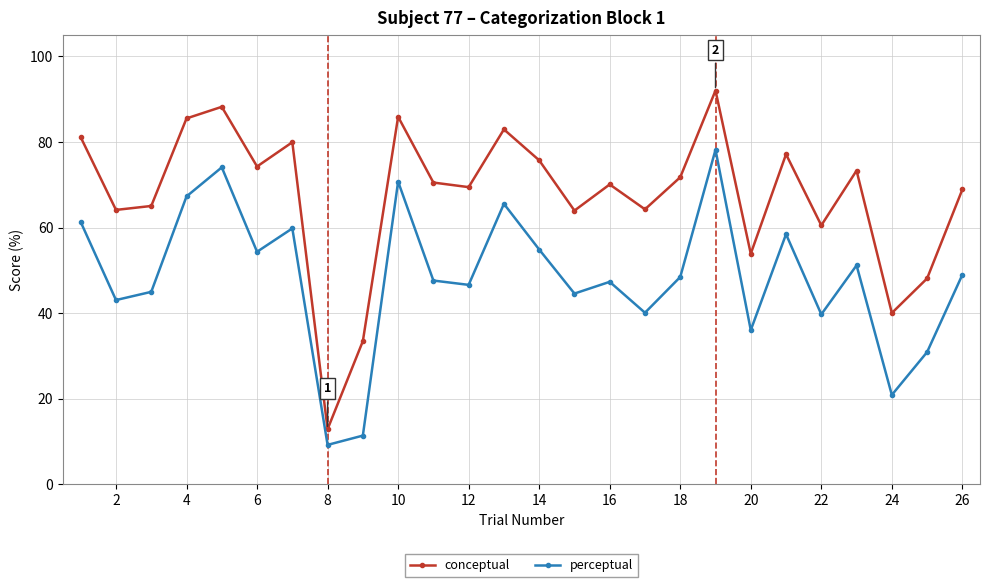

How many lines are shown in the chart?

2